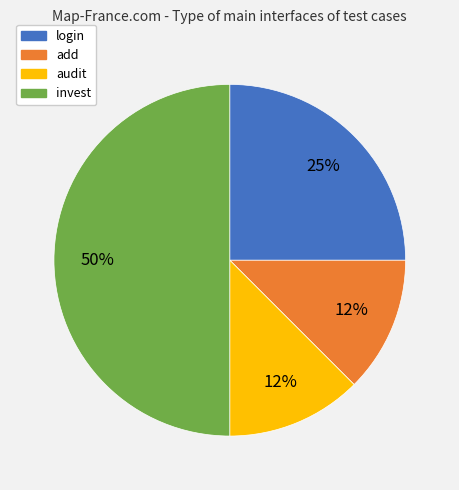

The login slice represents 11% of the pie. True or false?

False